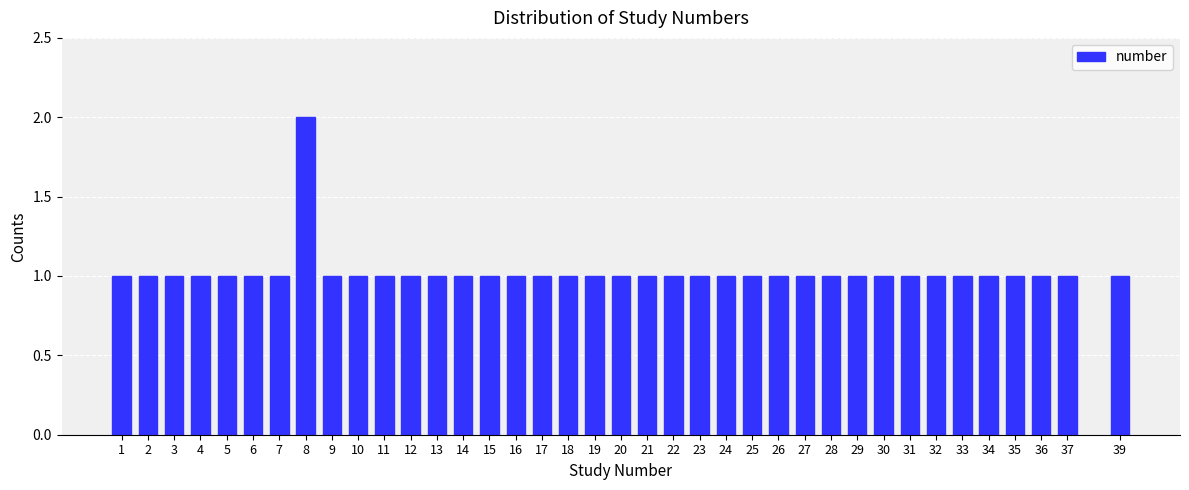

True or false: the data shows 1 at 31.

True